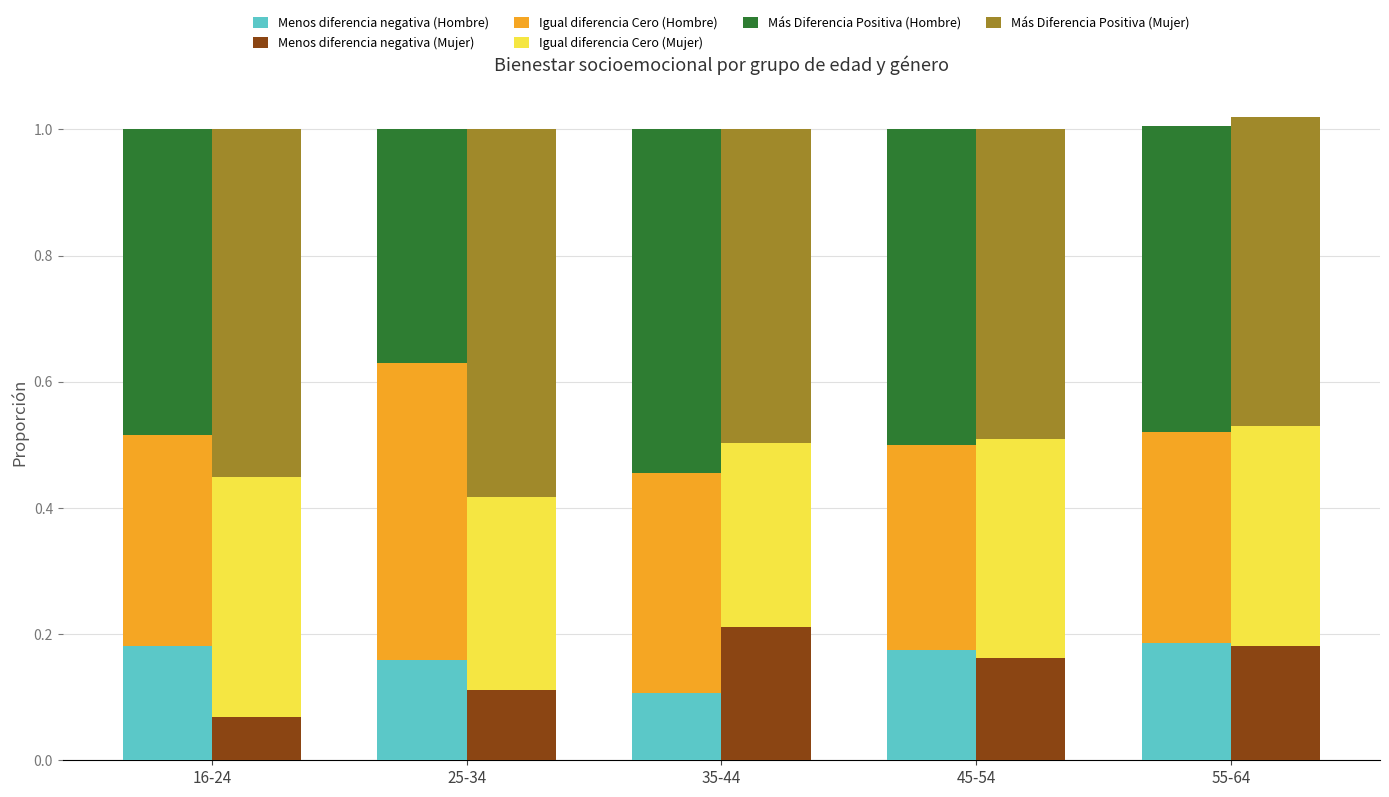

Between 25-34 and 35-44, which series saw the biggest shift?

Más Diferencia Positiva (Hombre)